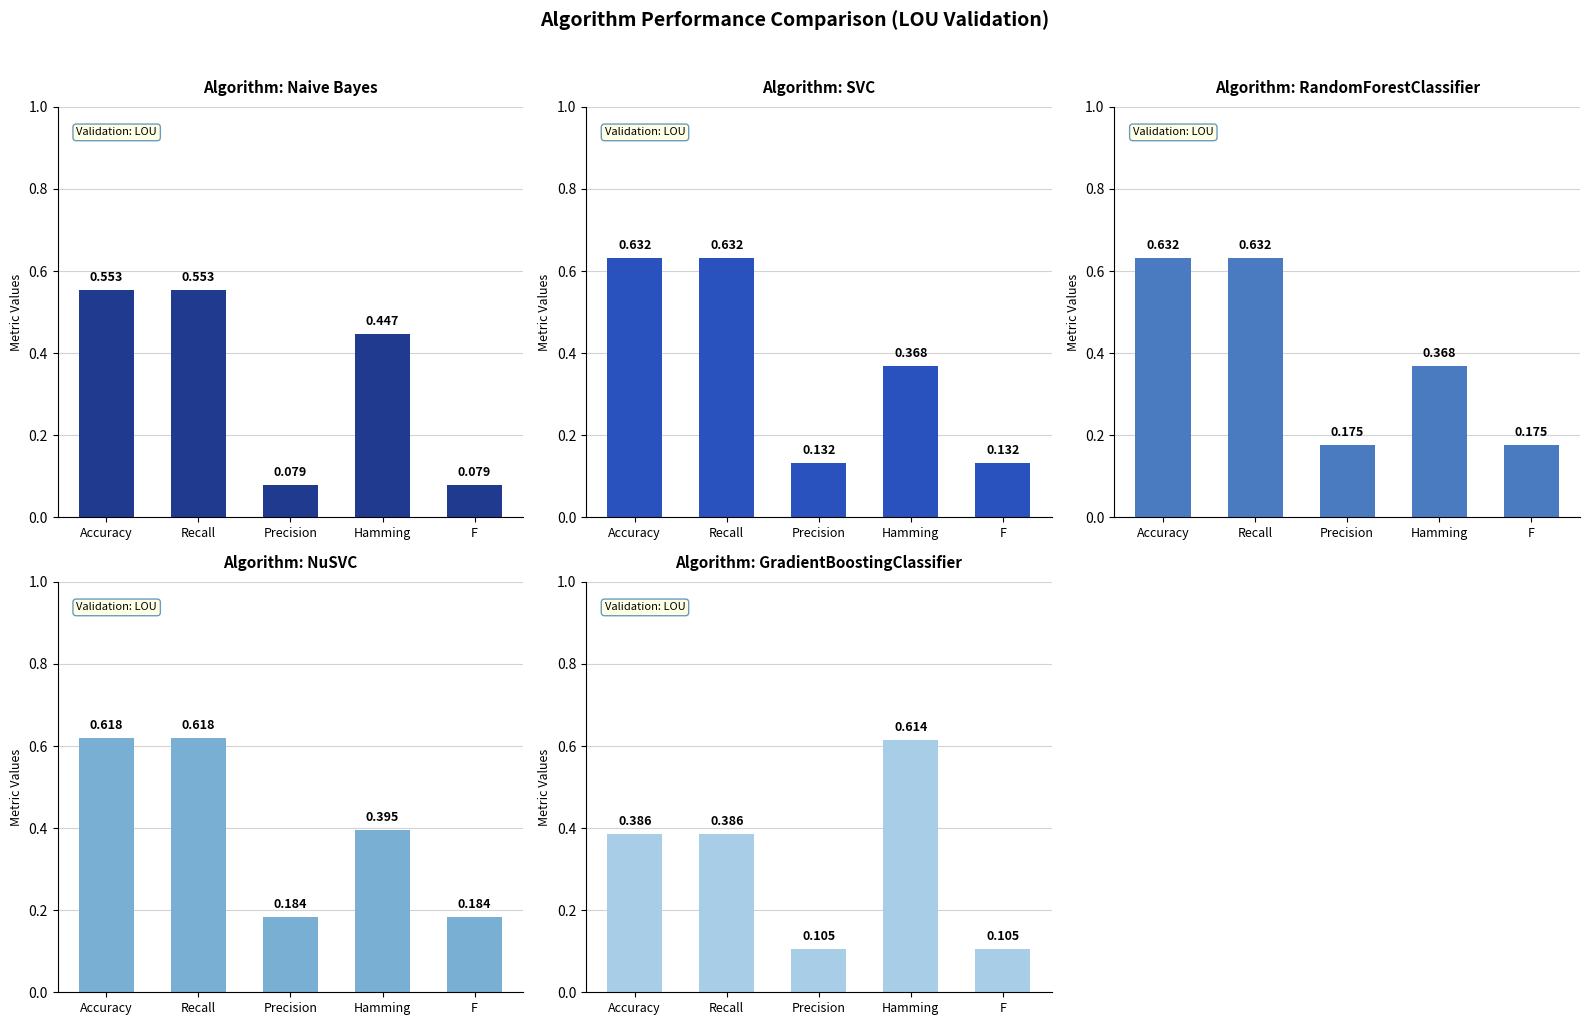

Reading left to right, transcribe all the data shown in this chart.

Naive Bayes: 0.6	0.6	0.1	0.4	0.1
SVC: 0.6	0.6	0.1	0.4	0.1
RandomForestClassifier: 0.6	0.6	0.2	0.4	0.2
NuSVC: 0.6	0.6	0.2	0.4	0.2
GradientBoostingClassifier: 0.4	0.4	0.1	0.6	0.1